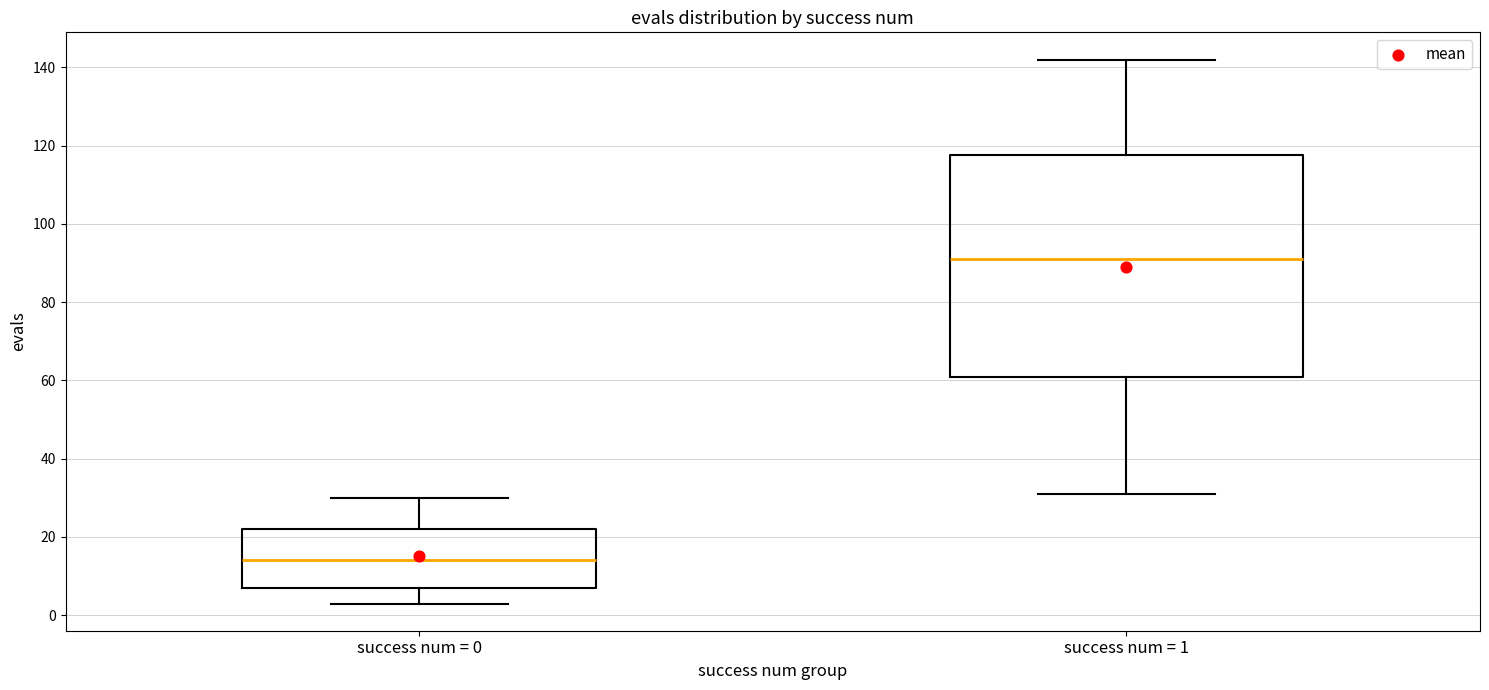

Which box's median line is the lowest?

success num = 0